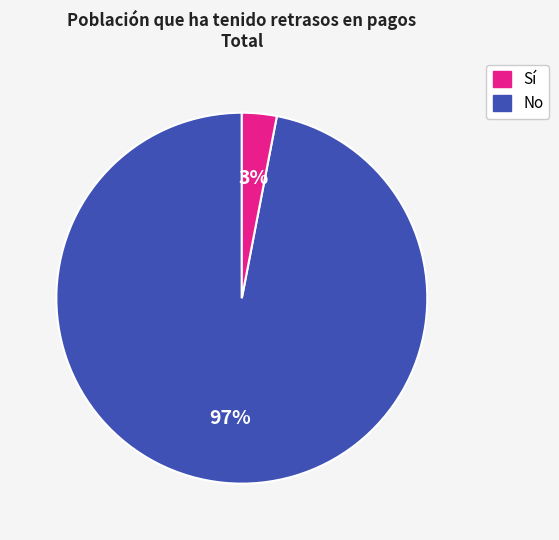

To the nearest percent, what is the difference between the largest and smallest slice percentages?

94%